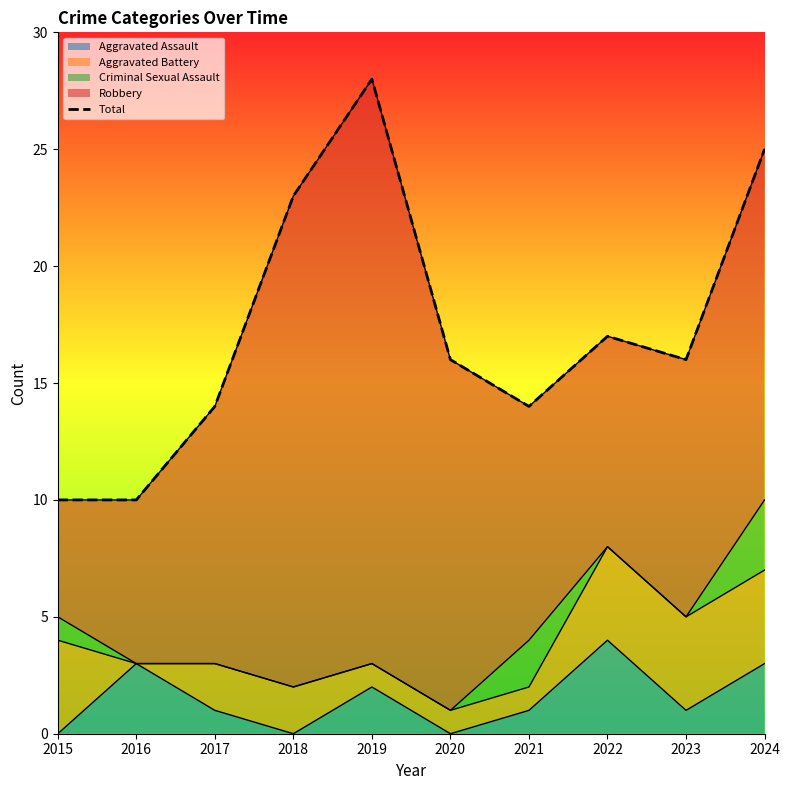

What is the change in value from 2020 to 2021?

-2